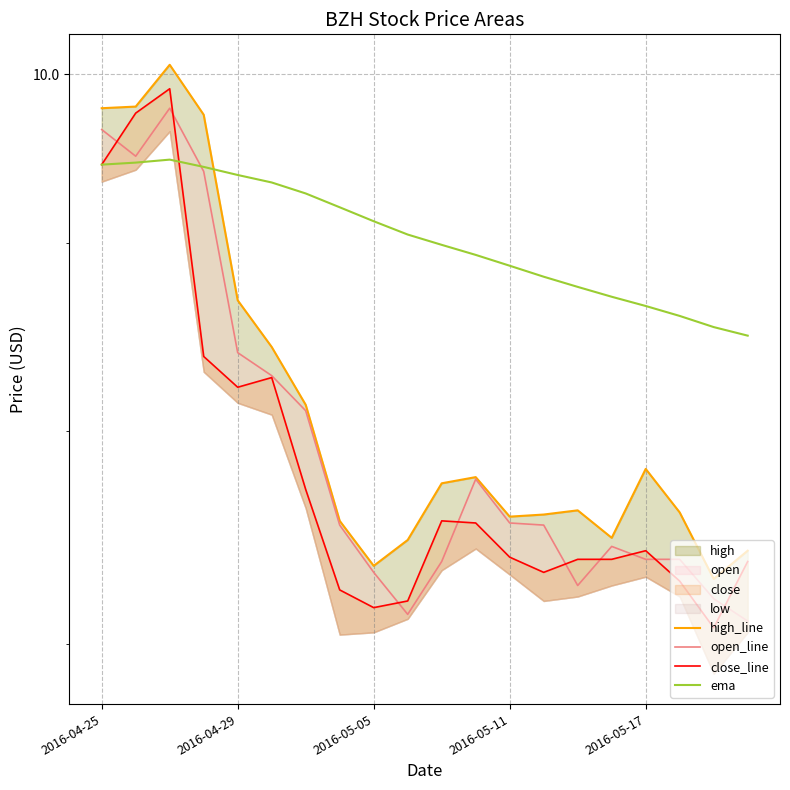

Which series has the largest total across all categories?

ema